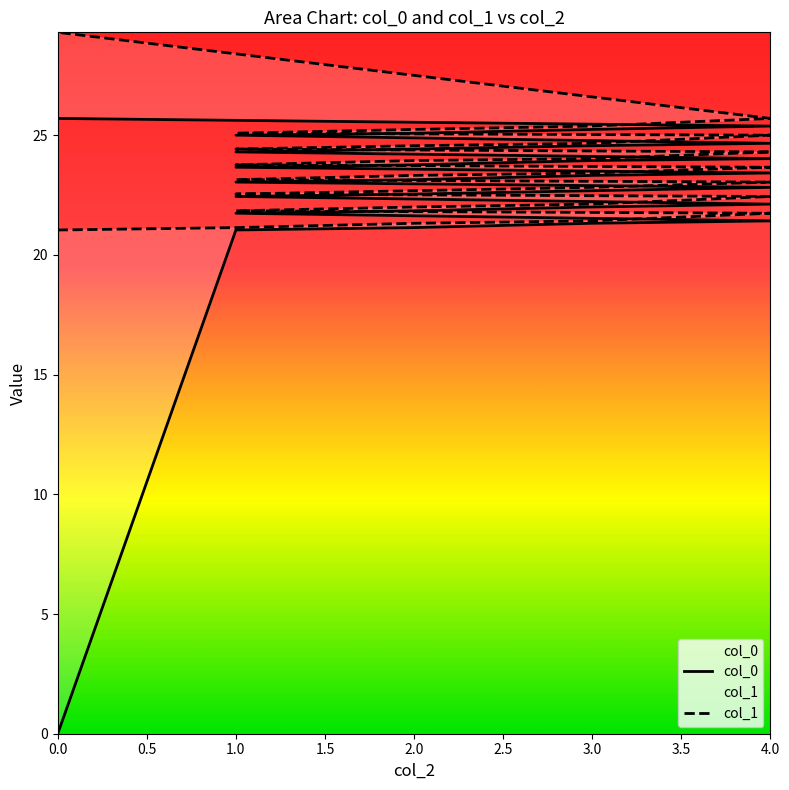

True or false: col_0 and col_1 cross at least once.

False